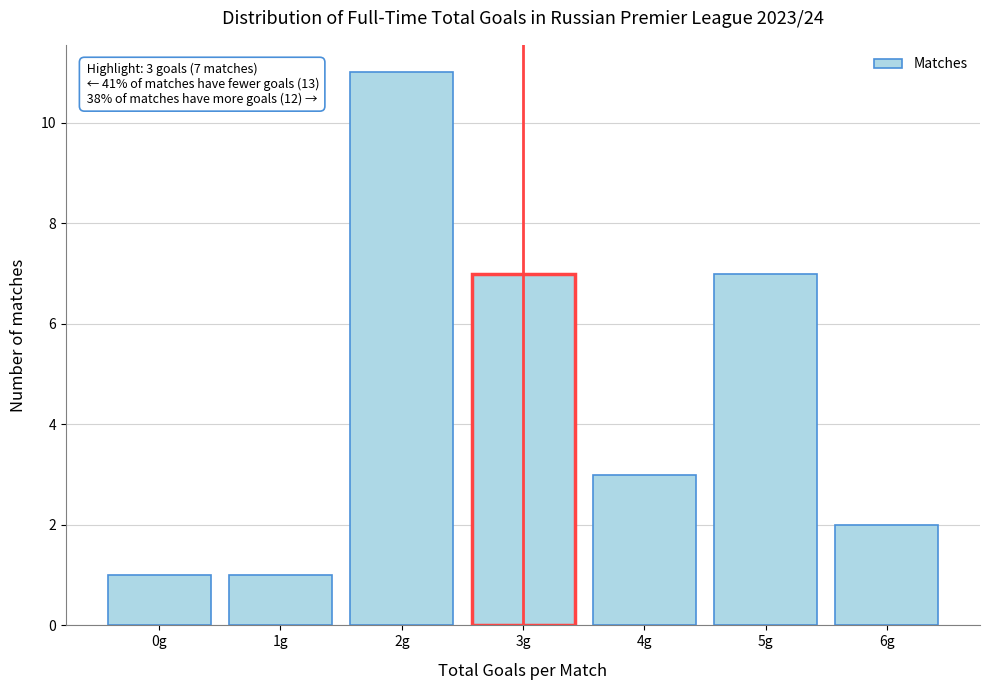

Reading left to right, transcribe all the data shown in this chart.

0g=1	1g=1	2g=11	3g=7	4g=3	5g=7	6g=2